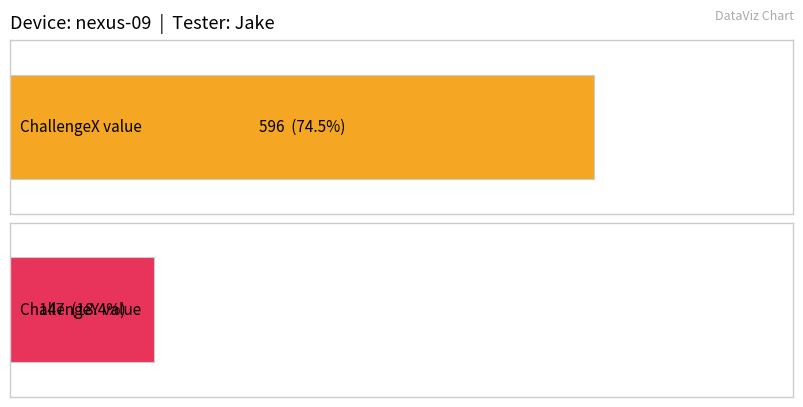

Which series has the widest spread of values?

ChallengeY